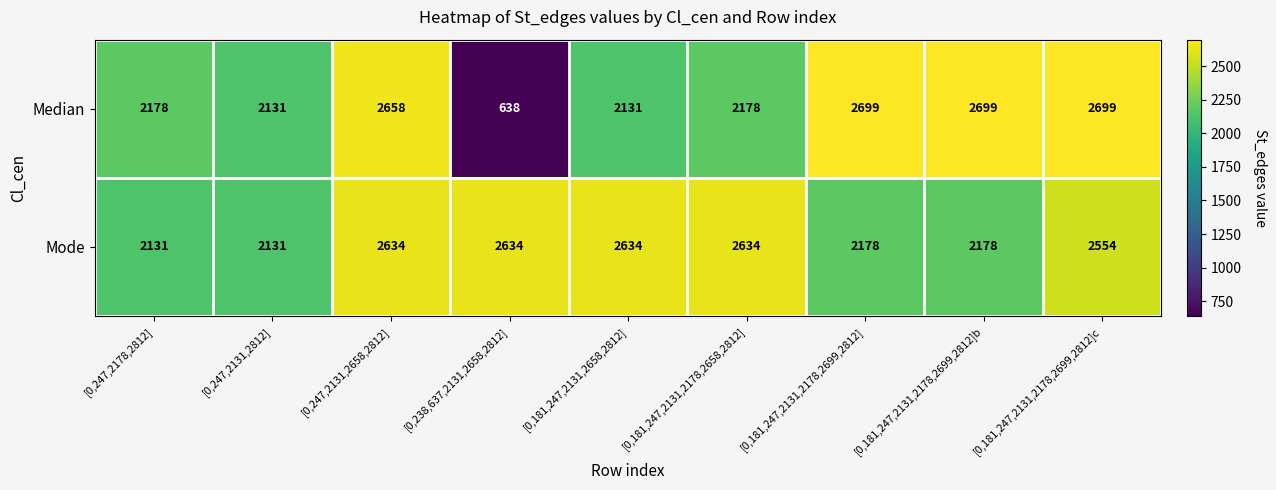

Rank the series by their maximum value, from highest to lowest.

Median, Mode